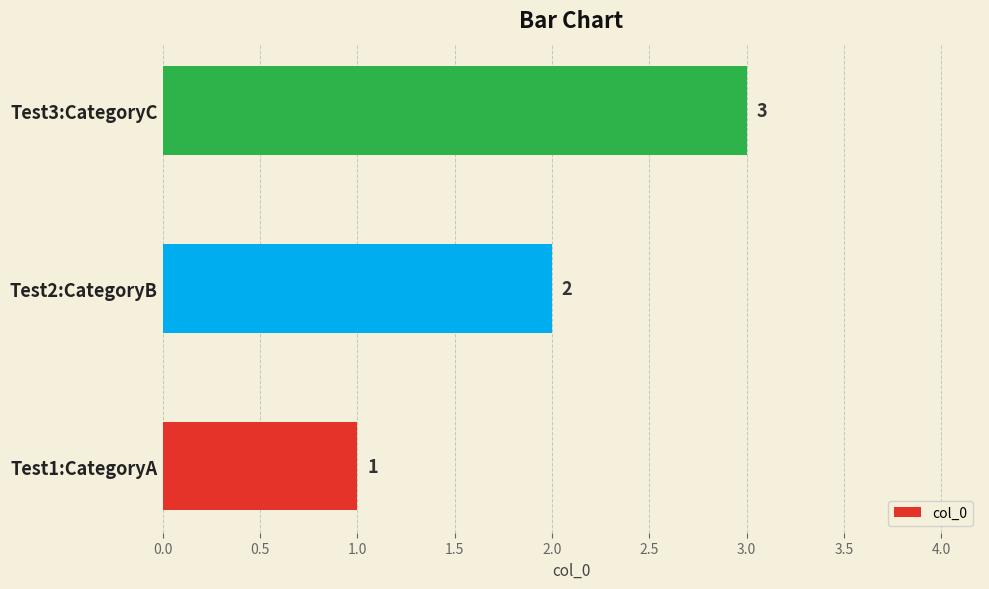

What is the sum of all values?

6